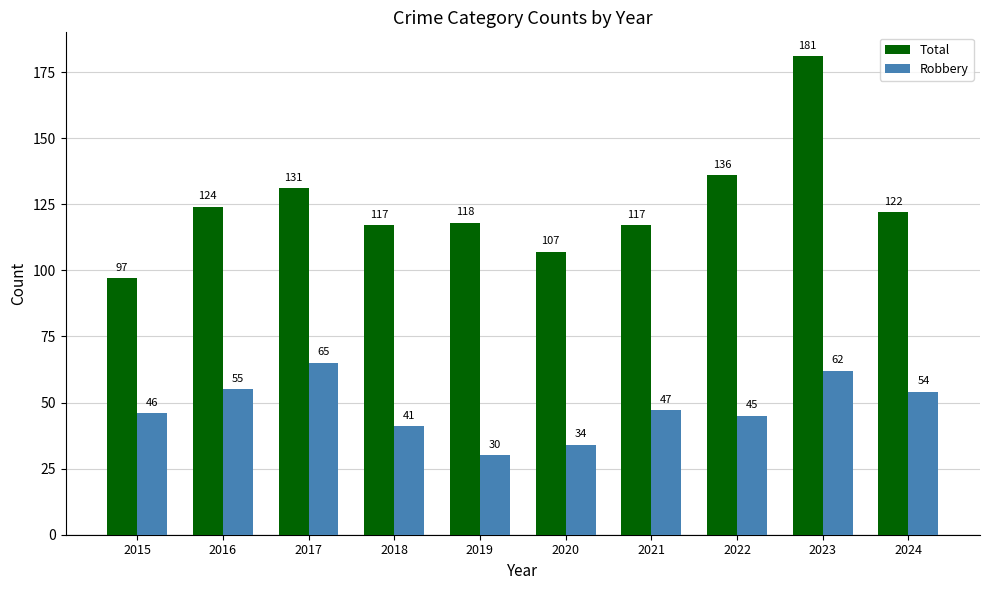

What is the sum of all Robbery values?

479